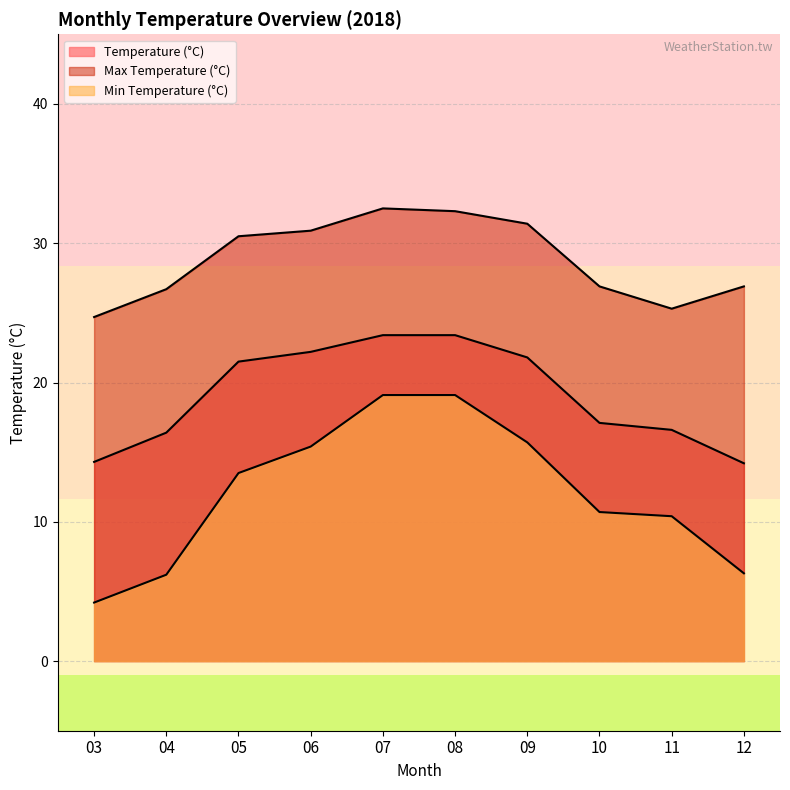

The value of Min Temperature (°C) at 10 is 5.7. True or false?

False